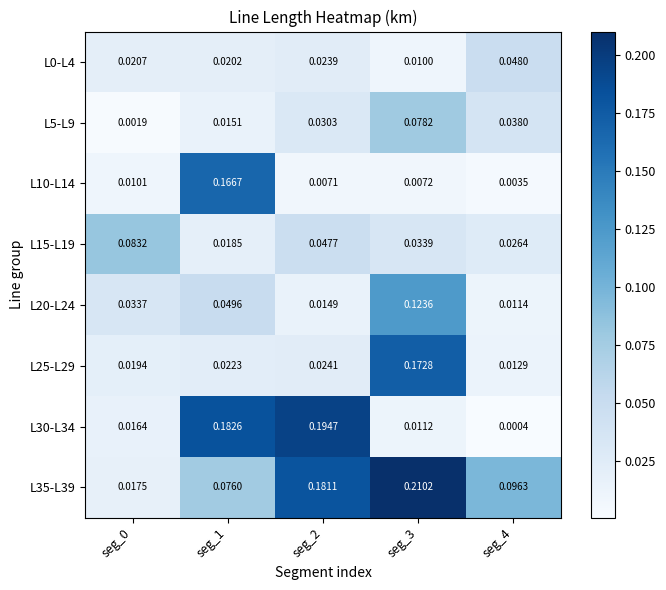

What is the difference between the highest and lowest values at seg_4?

0.1